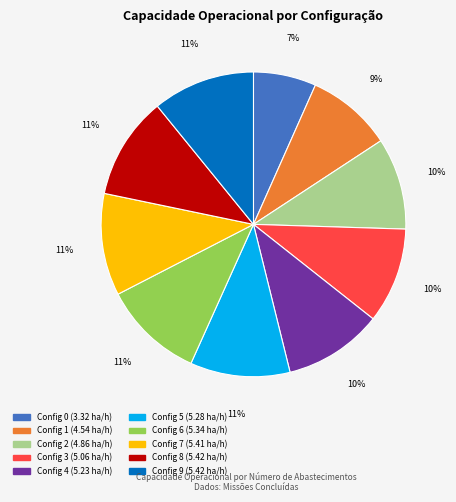

Is there any slice that represents more than half of the pie?

No